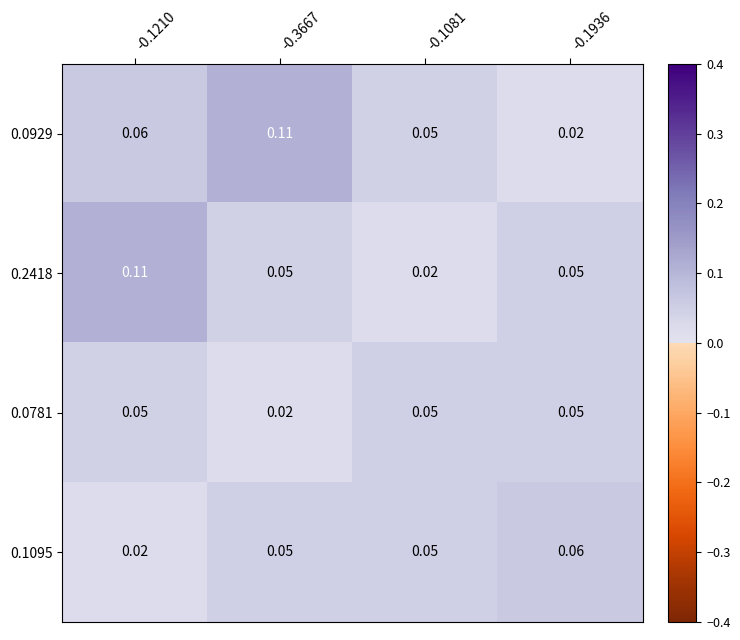

Is the value of 0.2418 at -0.1210 greater than the value of 0.1095 at -0.1936?

Yes